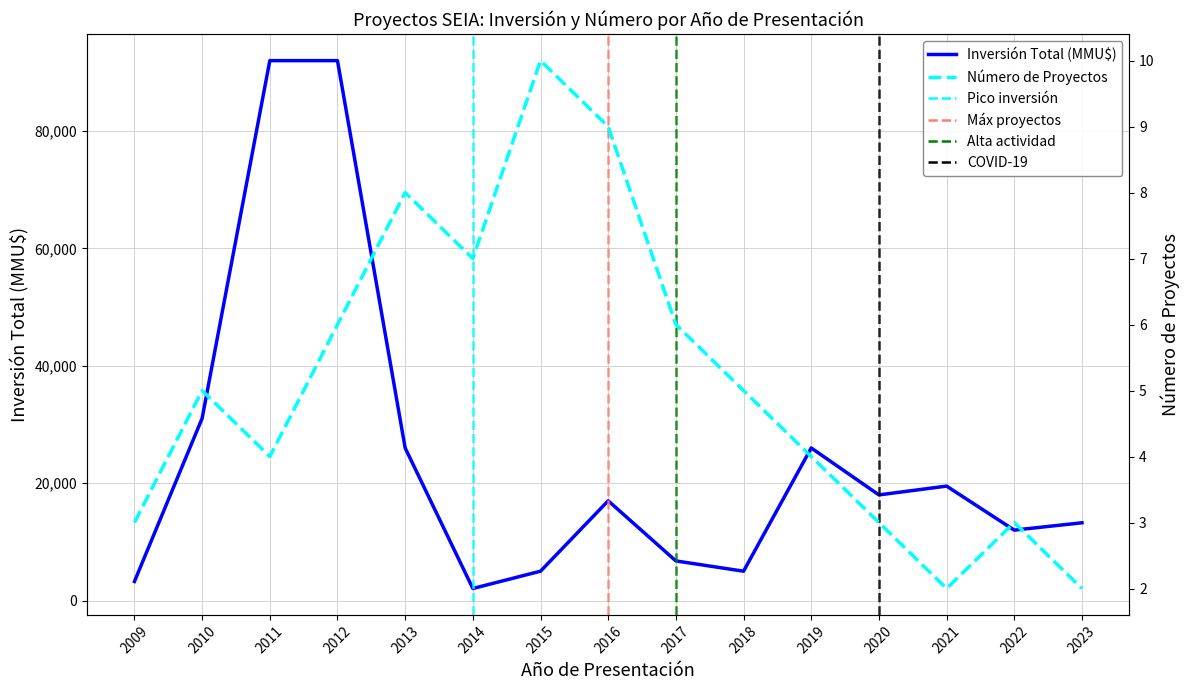

What is the minimum value for Inversión Total (MMU$)?

2050